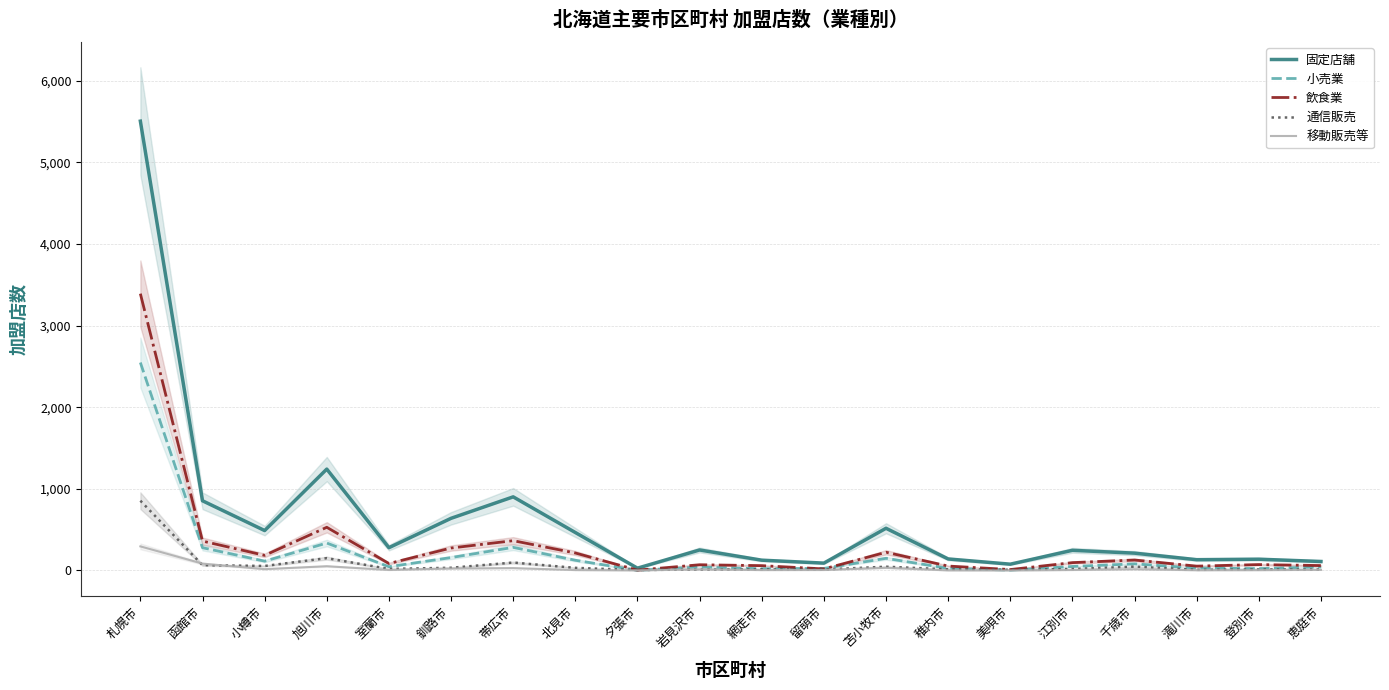

What is the total value across all series at 函館市?

1642